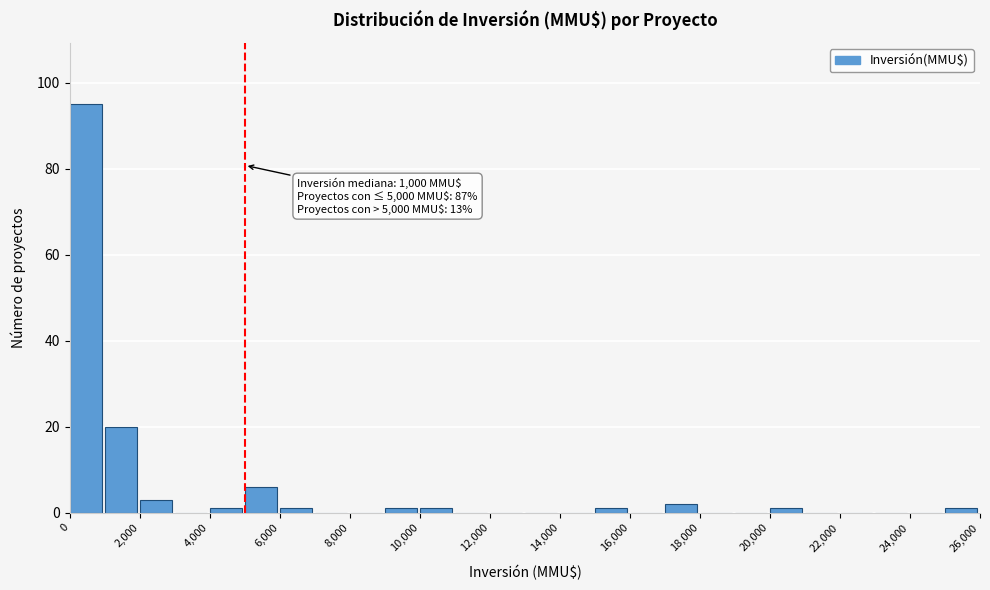

Which range on the x-axis has the tallest bar?

0 to 1000